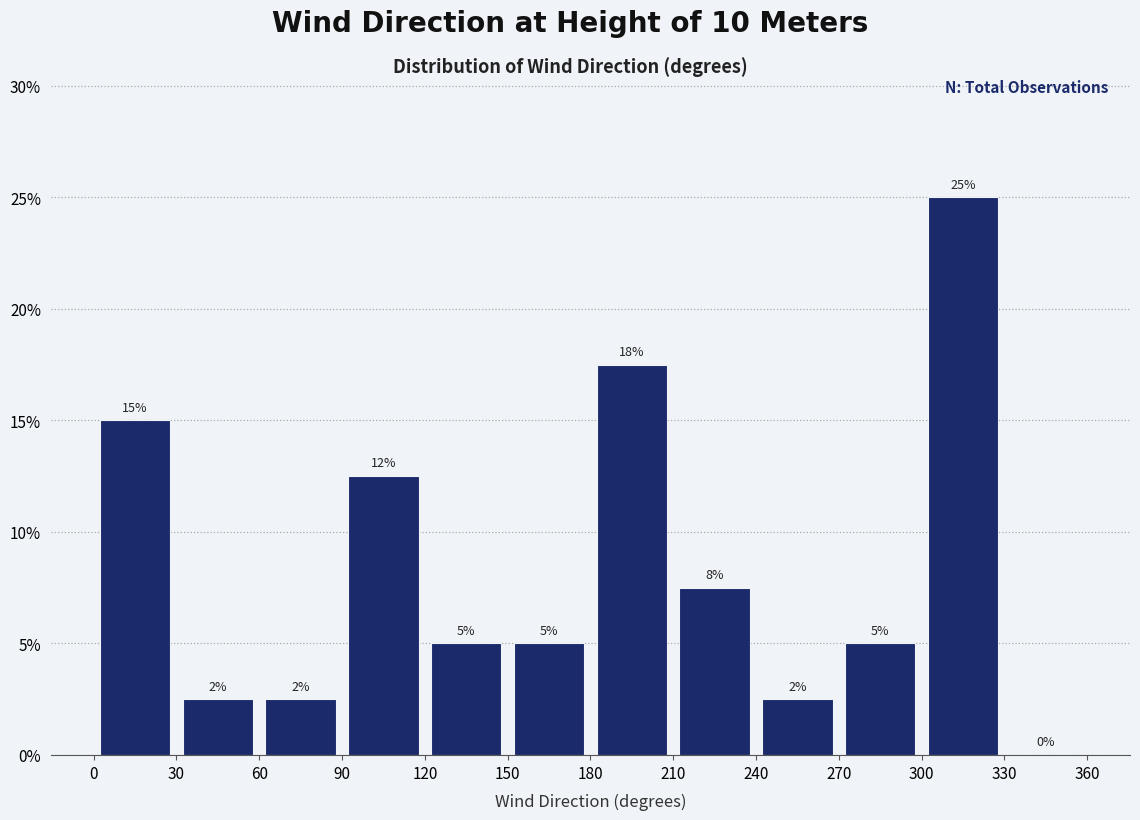

Which range on the x-axis has the tallest bar?

300 to 330